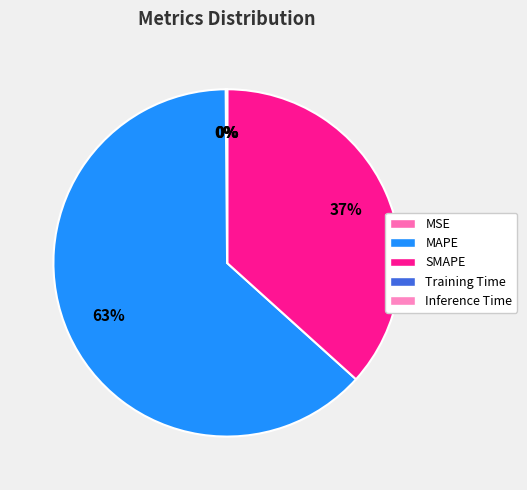

Rank the categories by value from lowest to highest.

Inference Time, Training Time, MSE, SMAPE, MAPE